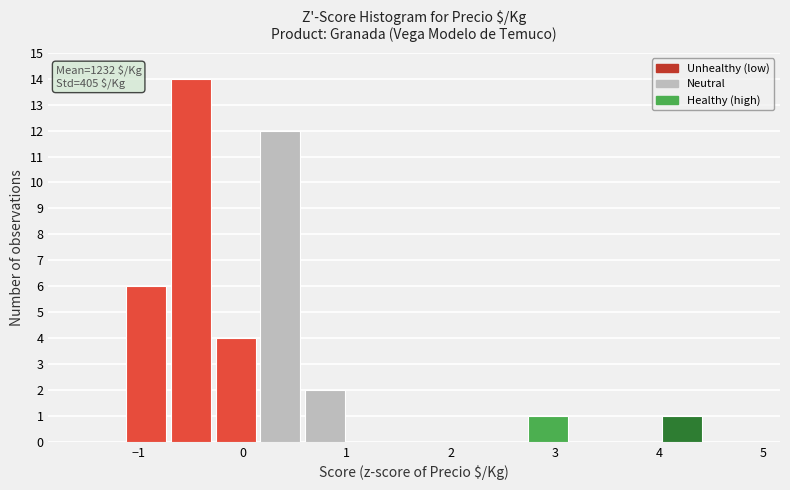

Over which range of the x-axis is the bar tallest?

-0.7 to -0.3